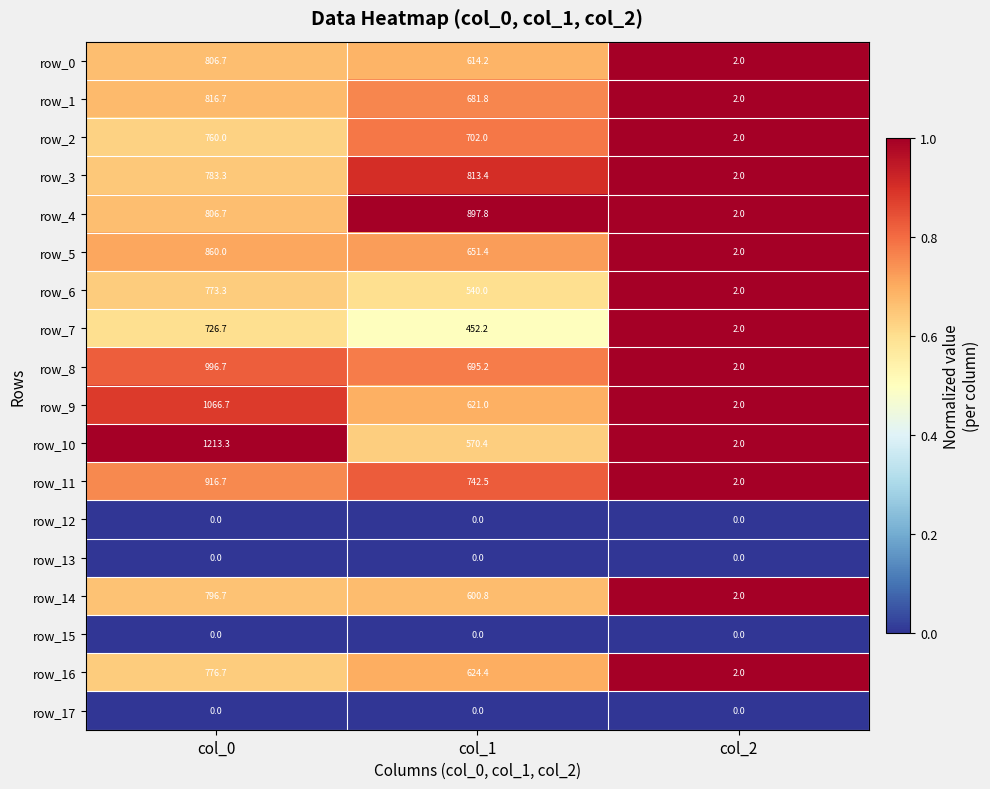

Is the value of row_2 at col_0 greater than the value of row_16 at col_1?

Yes